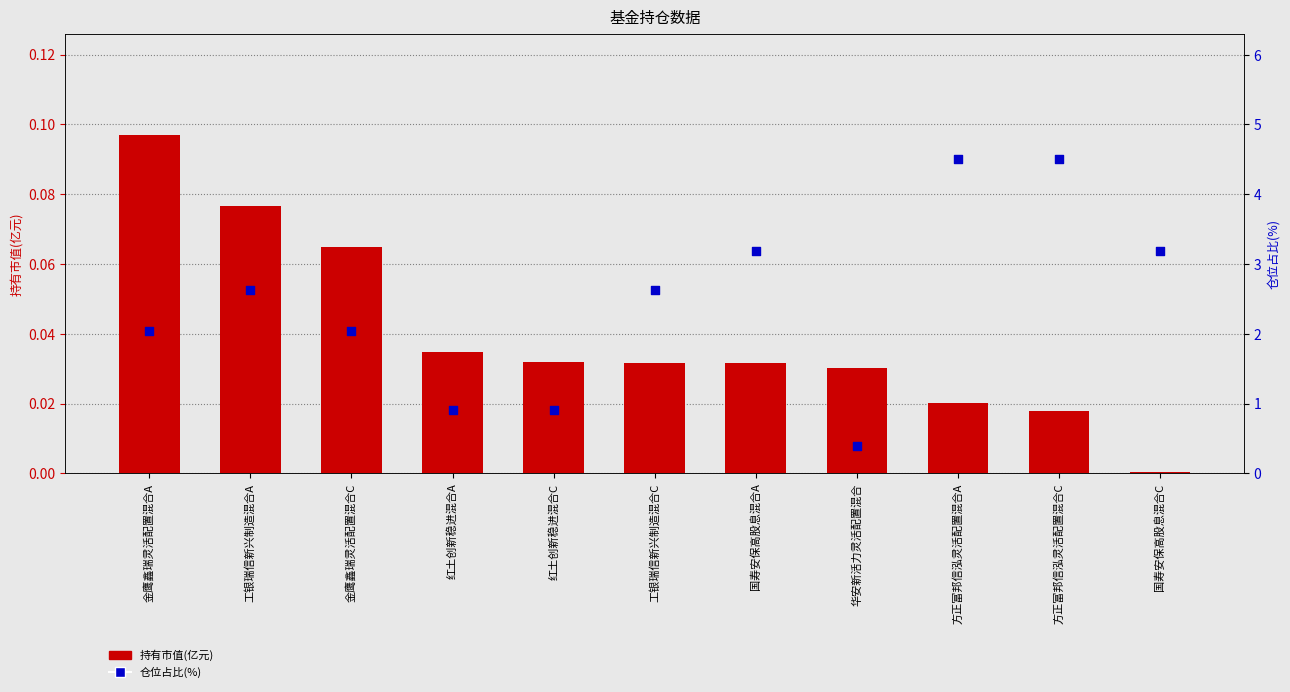

Which series has the largest total across all categories?

仓位占比(%)